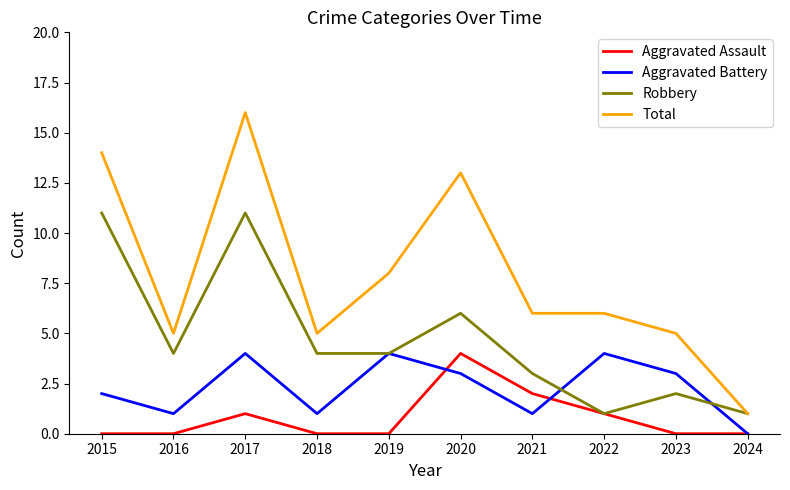

At which category does the chart reach its peak across all series?

2017